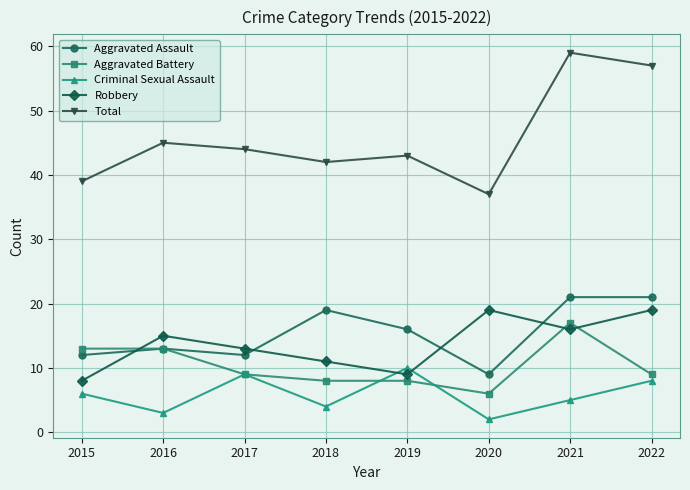

What is the difference between the Aggravated Battery values at 2016 and 2019?

5